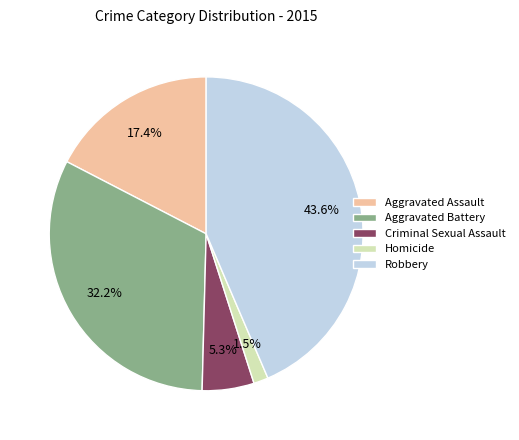

Does any single category account for the majority?

No